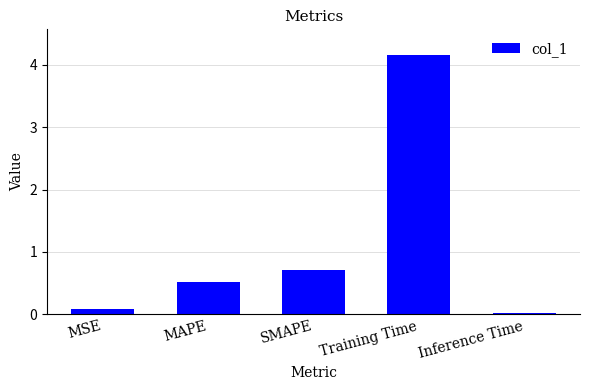

What is the average value?

1.1